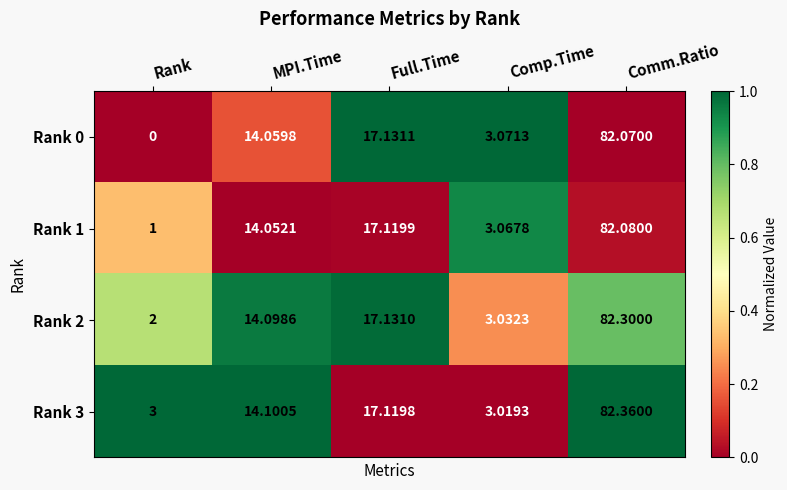

At which label is Rank 3 closest to 42?

Full.Time